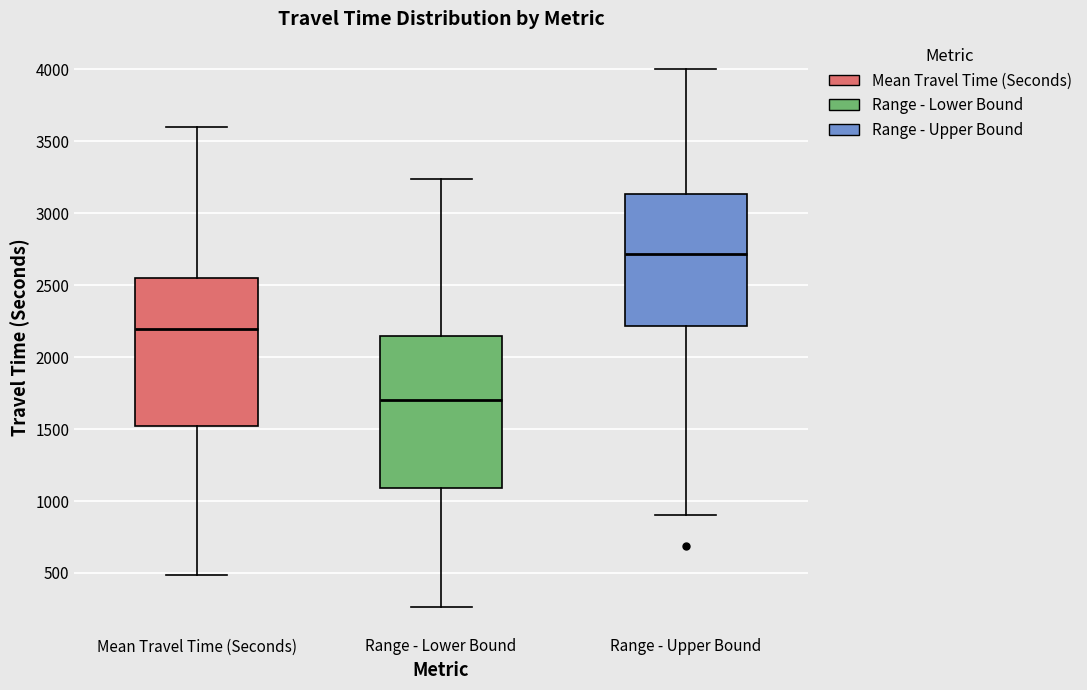

Reading left to right, read every box against the y-axis: the position of its median line, the range the box covers, and the ends of its whiskers. The values are not printed on the chart, so give them approximately, as read against the axis.

Mean Travel Time (Seconds): median 2200, box 1500 to 2550, whiskers 500 to 3600
Range - Lower Bound: median 1700, box 1100 to 2150, whiskers 250 to 3250
Range - Upper Bound: median 2700, box 2200 to 3150, whiskers 900 to 4000